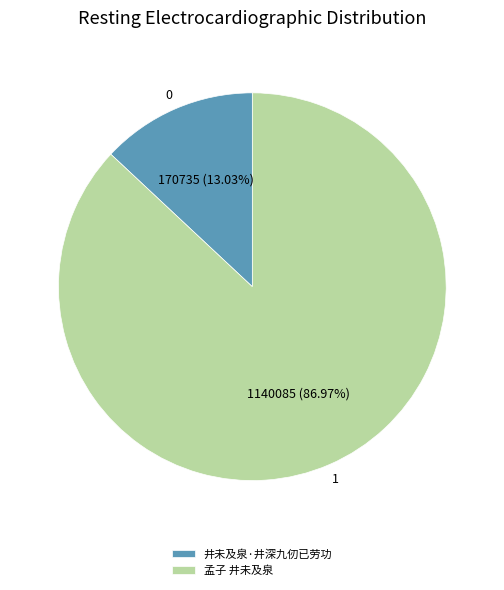

What percentage is the 井未及泉·井深九仞已劳功 slice, to the nearest percent?

13%